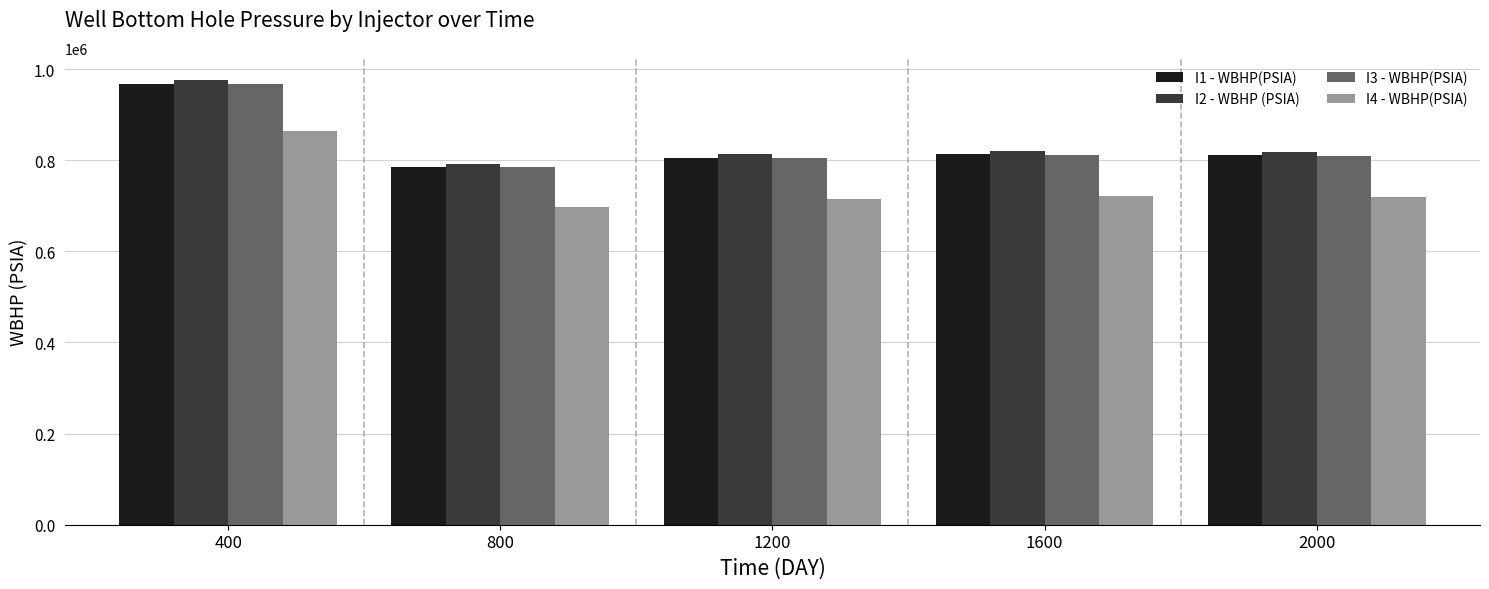

What is the spread (max minus min) of values at 400?

112439.0